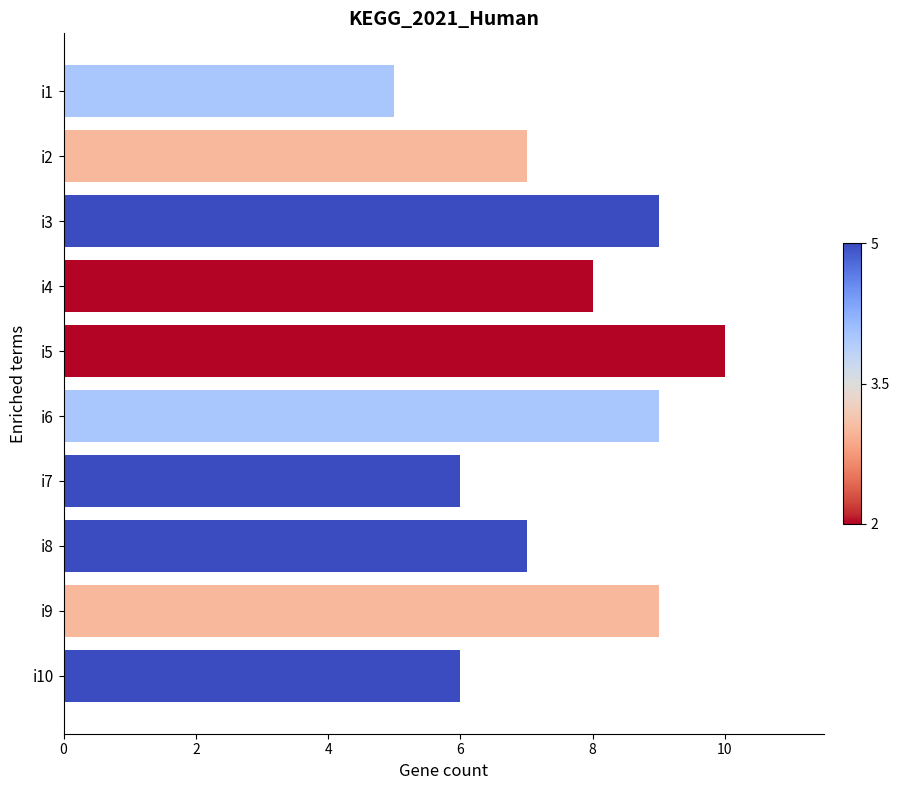

Approximately how many times larger is the value at i4 compared to i1?

1.6